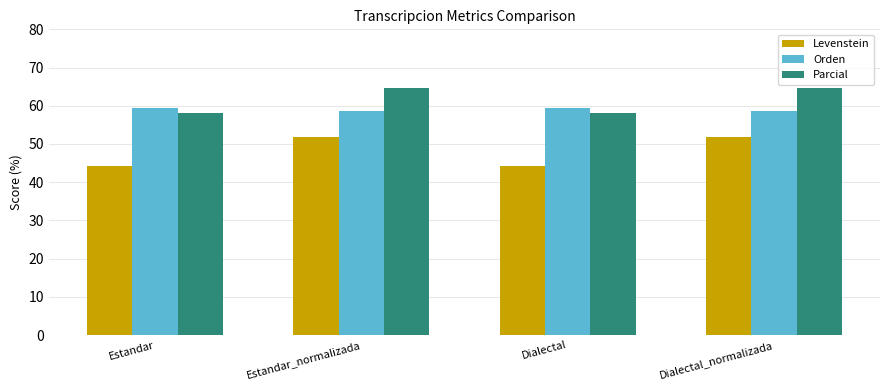

What is the minimum value for Orden?

58.6